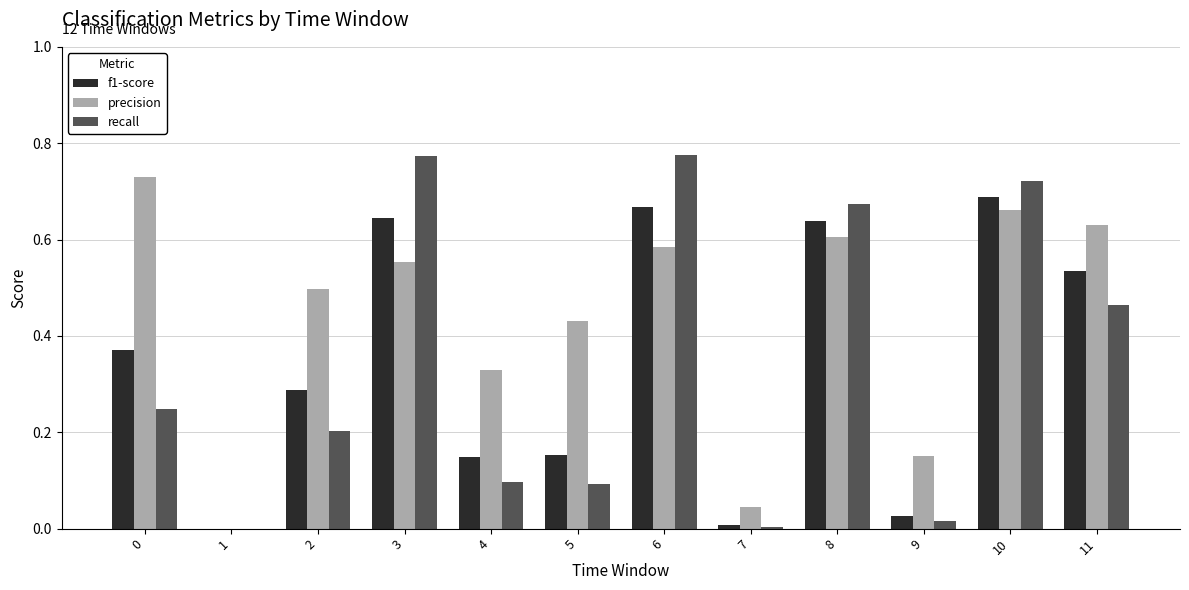

Is it true that precision equals 0.6 at 8?

True